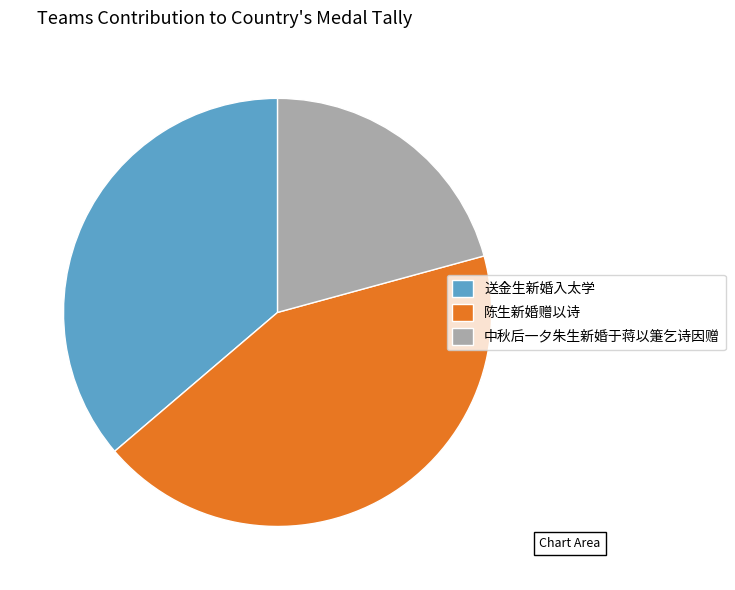

What is the ratio of the value at 送金生新婚入太学 to the value at 中秋后一夕朱生新婚于蒋以箑乞诗因赠?

1.7